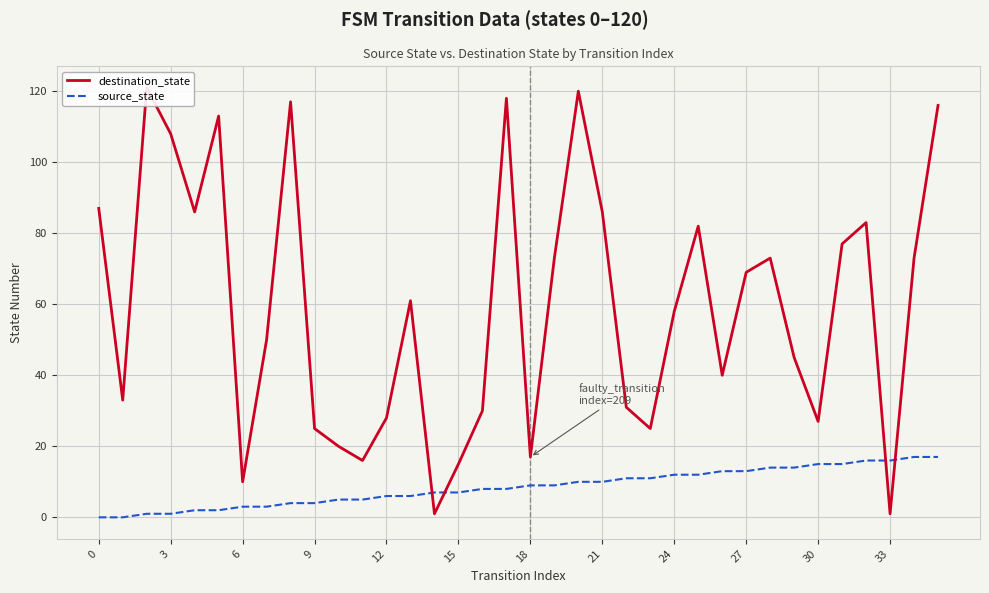

Is the value of destination_state at 35 greater than the value of source_state at 16?

Yes